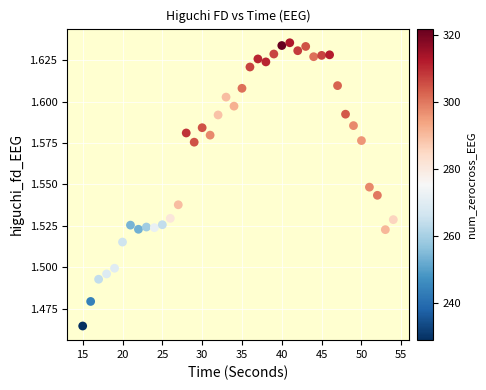

What is the range of X values (max minus min)?

39.0